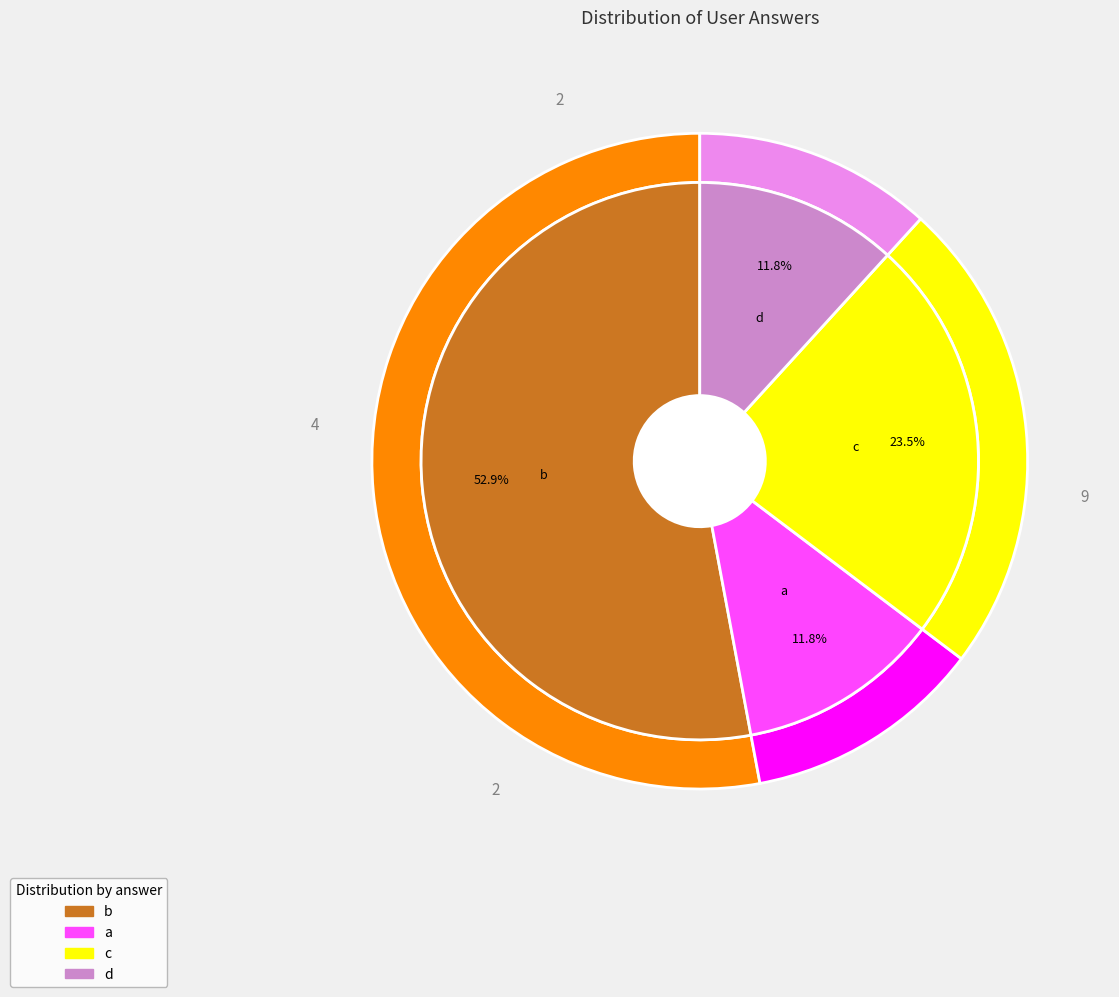

Which category has the smallest portion of the pie?

a